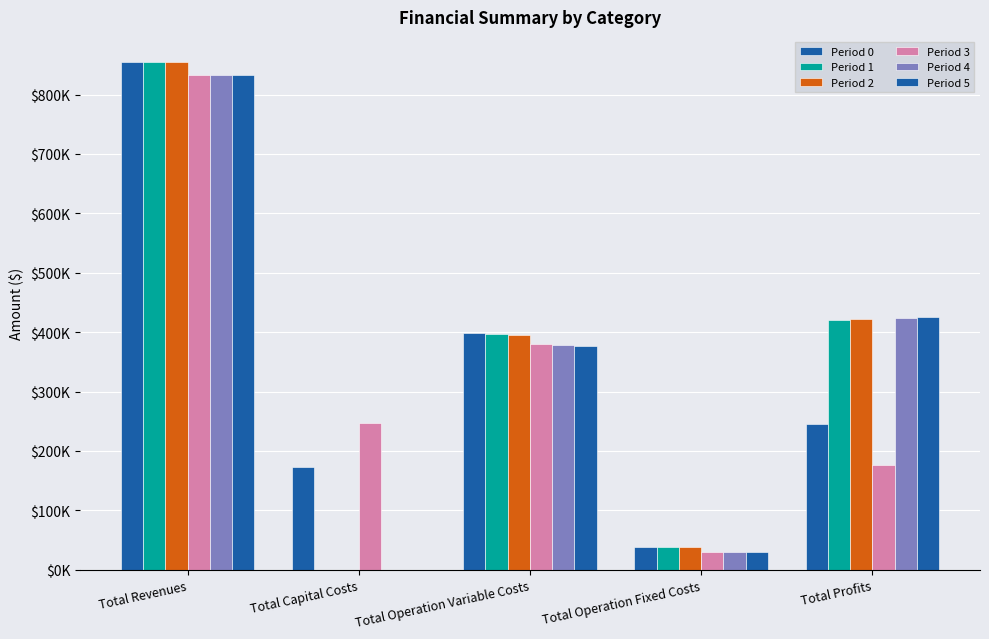

Is it true that Period 0 equals 37508.0 at Total Operation Fixed Costs?

True